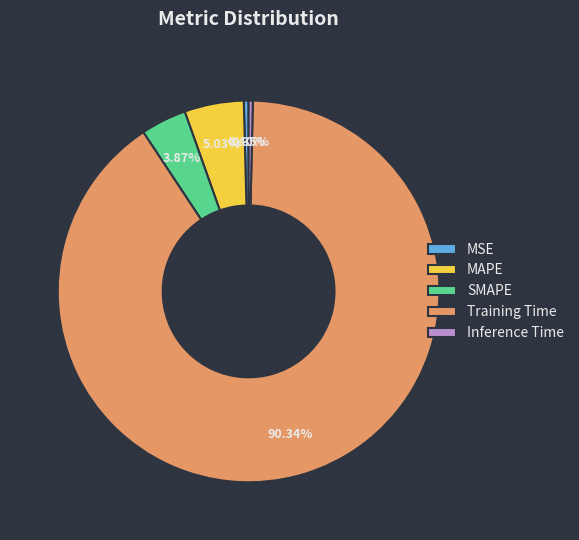

True or false: Training Time accounts for 90% of the total.

True